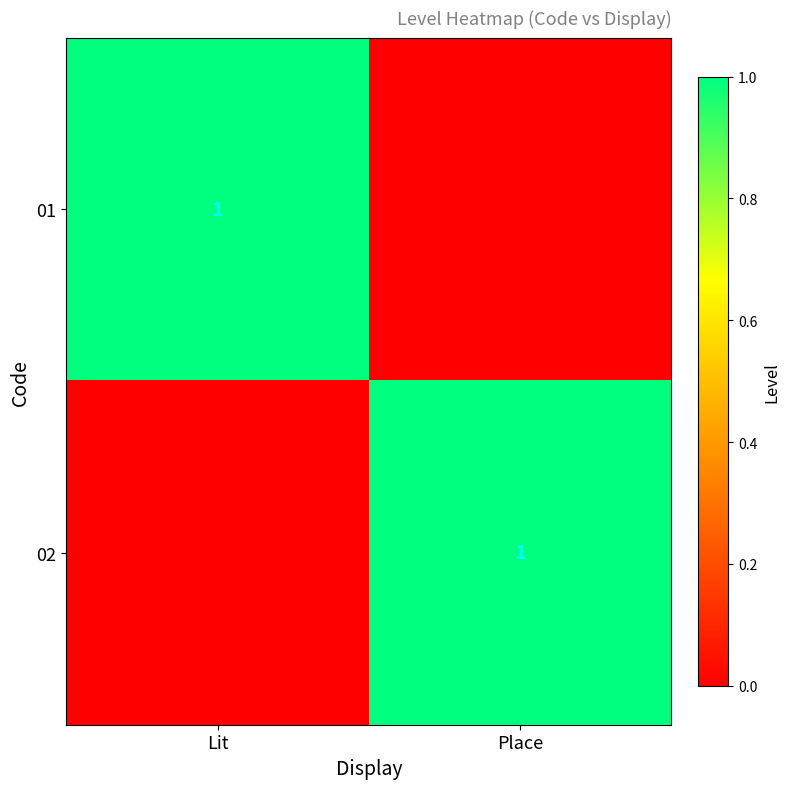

At Place, list the series in order from largest to smallest.

02, 01